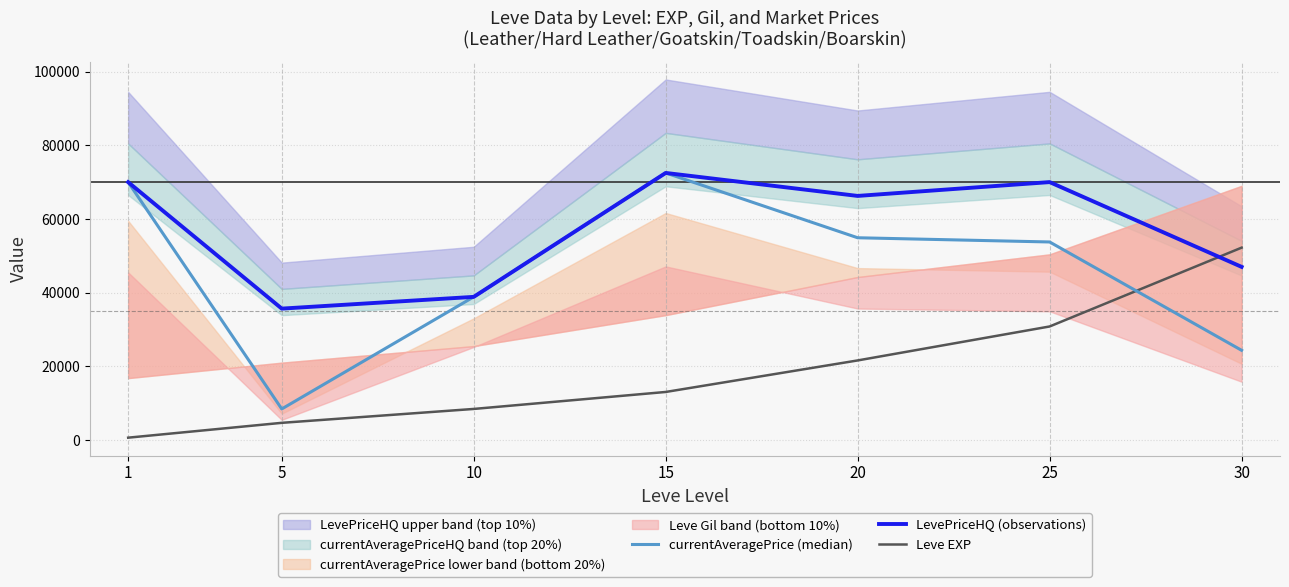

Which category has the highest value across all series?

15